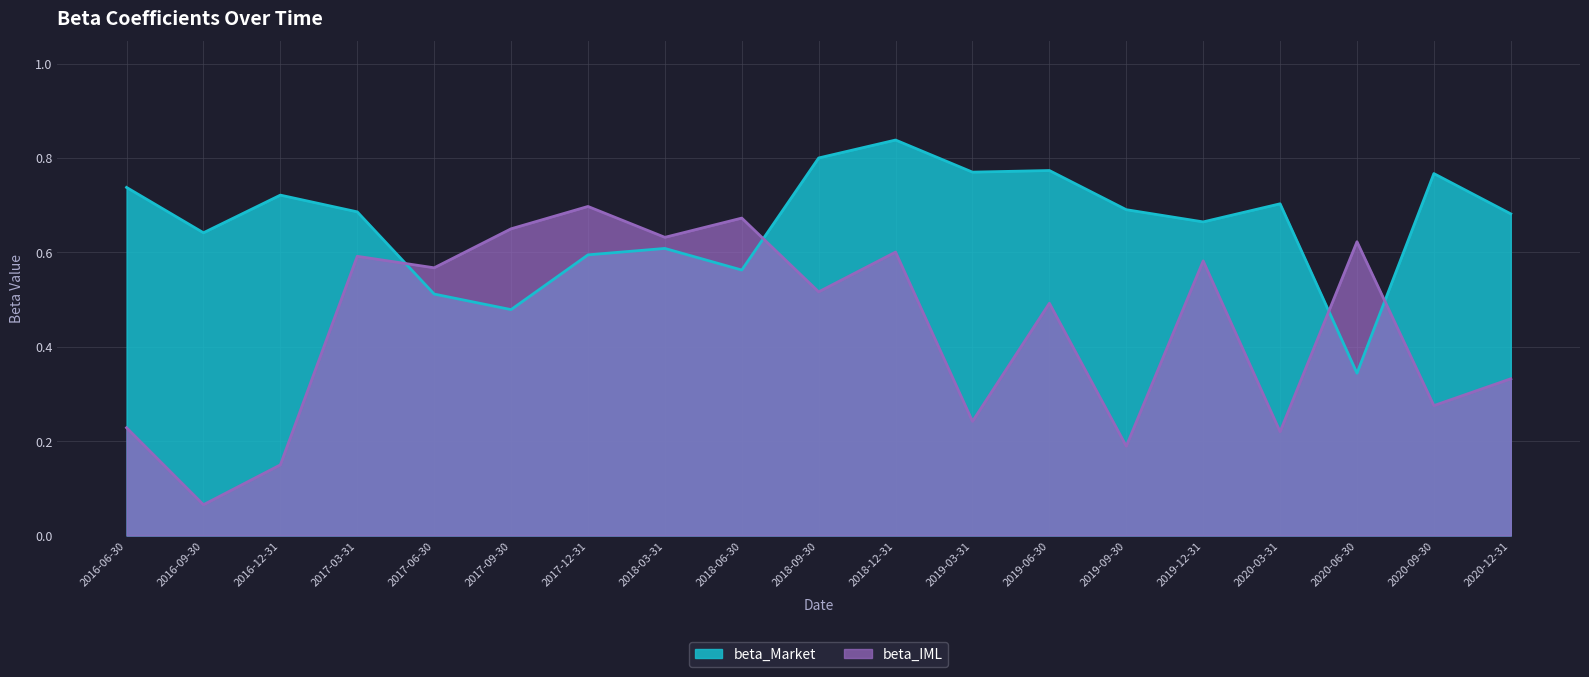

What is the spread (max minus min) of values at 2020-06-30?

0.3